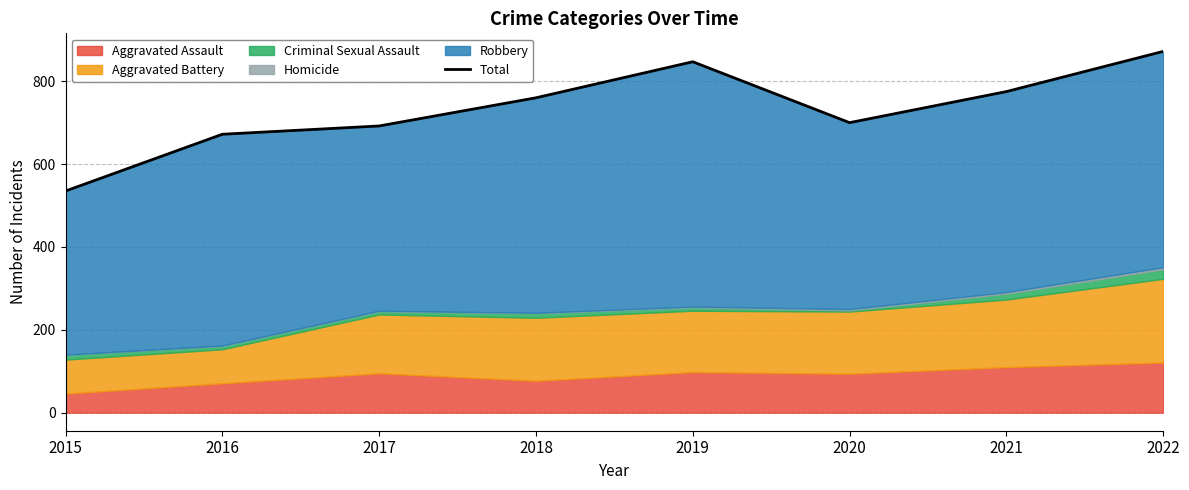

Is it true that the value at 2021 is 775?

True